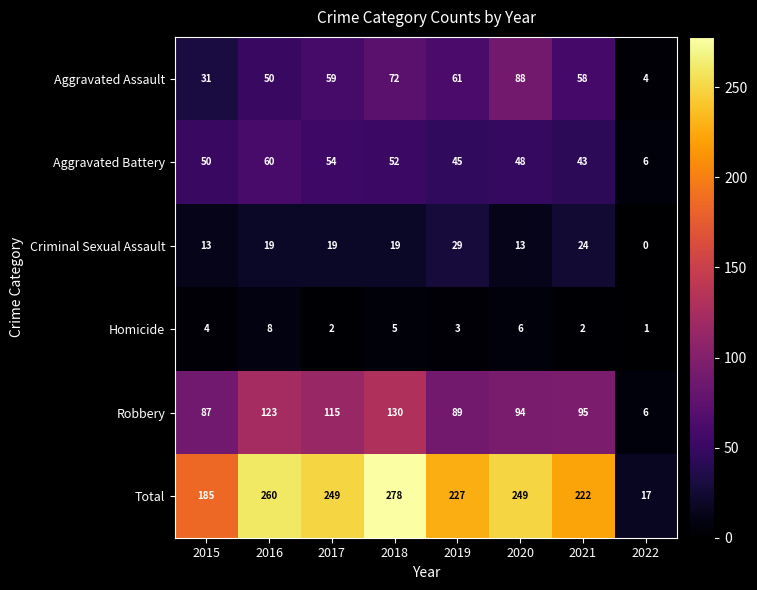

Rank the series by their maximum value, from lowest to highest.

Homicide, Criminal Sexual Assault, Aggravated Battery, Aggravated Assault, Robbery, Total